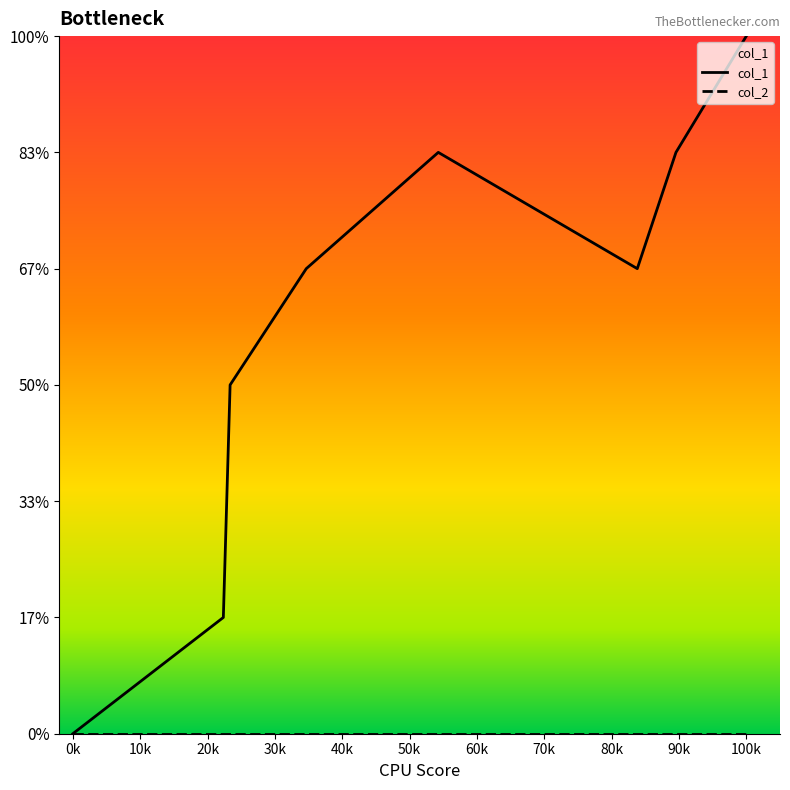

What are all the series names shown in the legend?

col_1, col_2